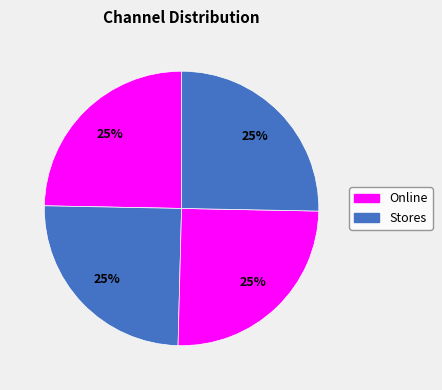

How many segments does this pie chart have?

4